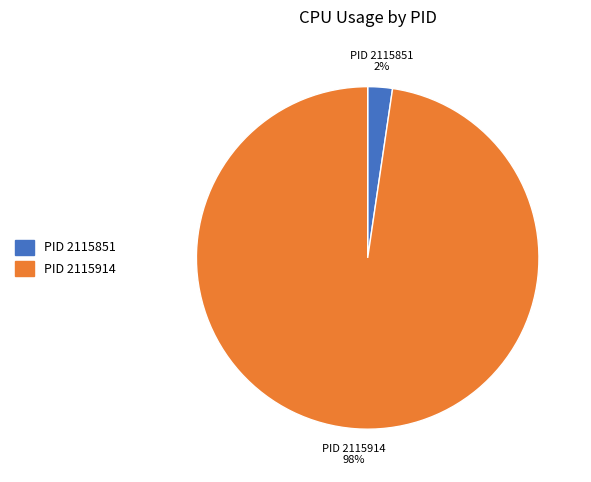

How many segments does this pie chart have?

2